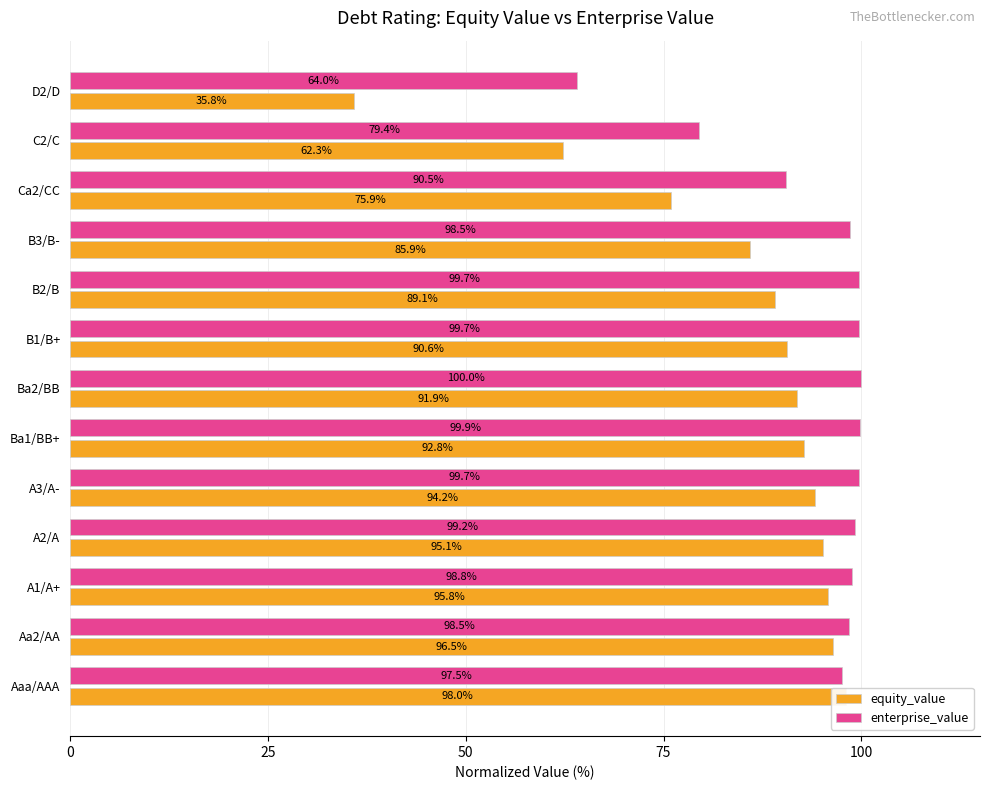

What are all the series names shown in the legend?

equity_value, enterprise_value